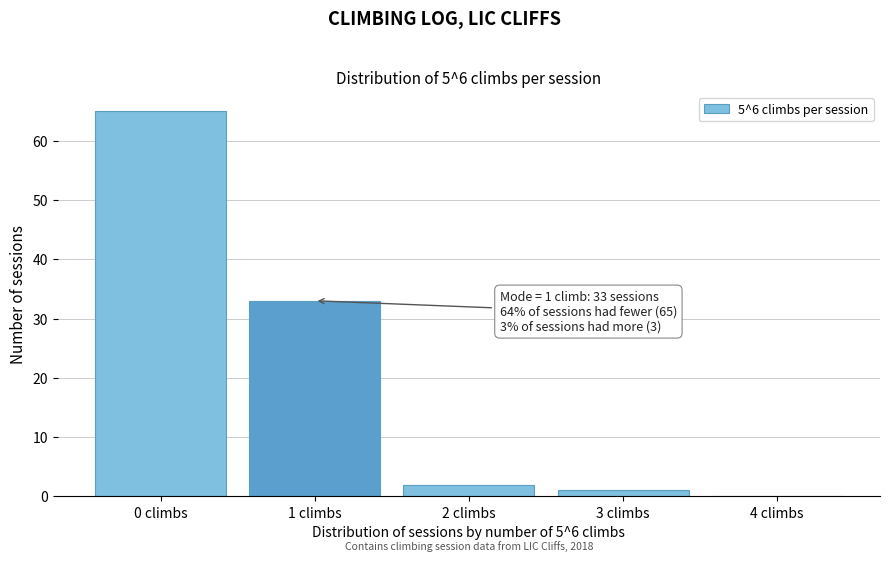

Over which range of the x-axis is the bar tallest?

-0.5 to 0.5